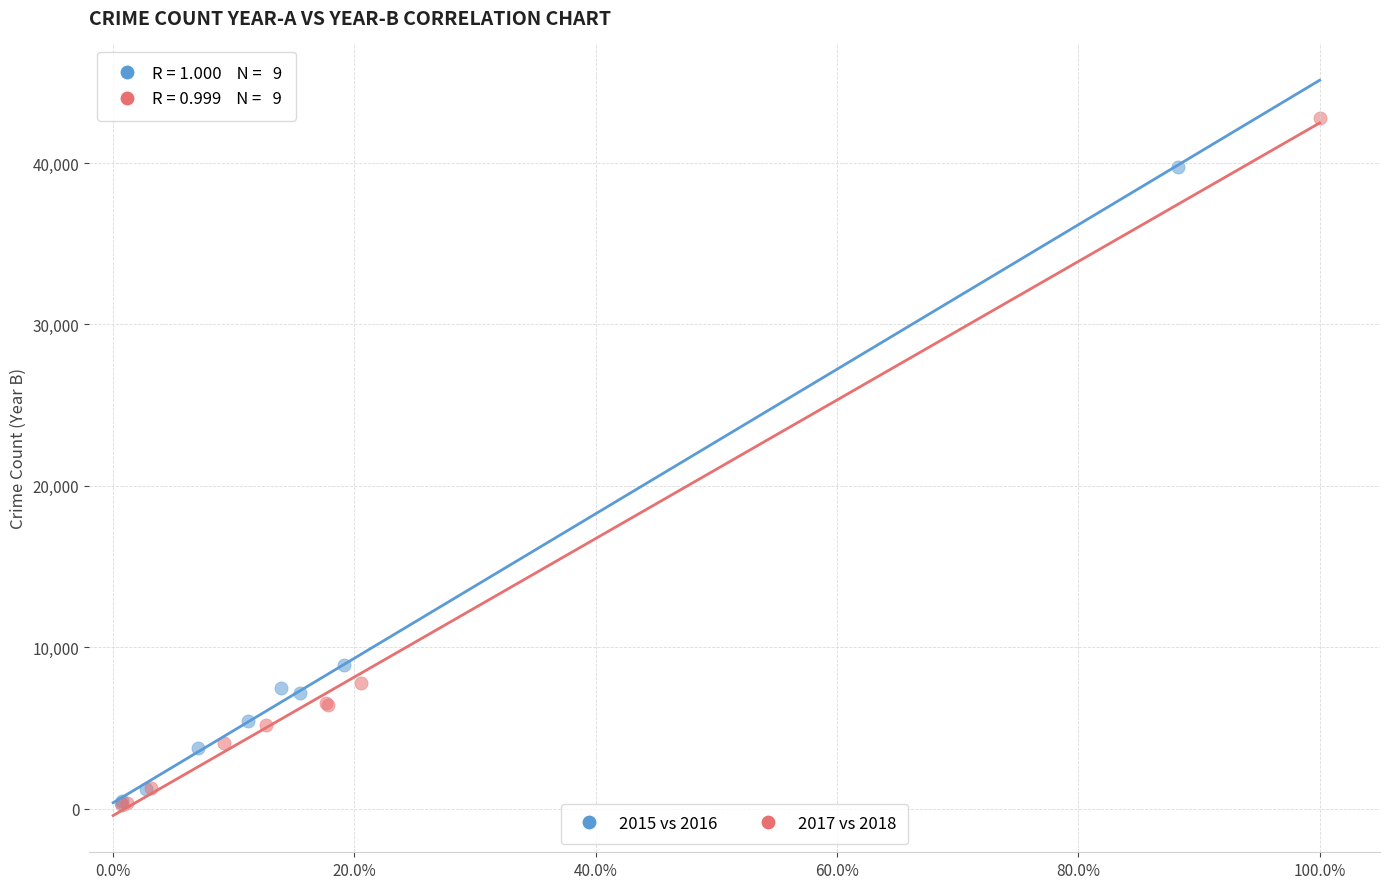

Which series has the widest spread of Y values?

2017 vs 2018